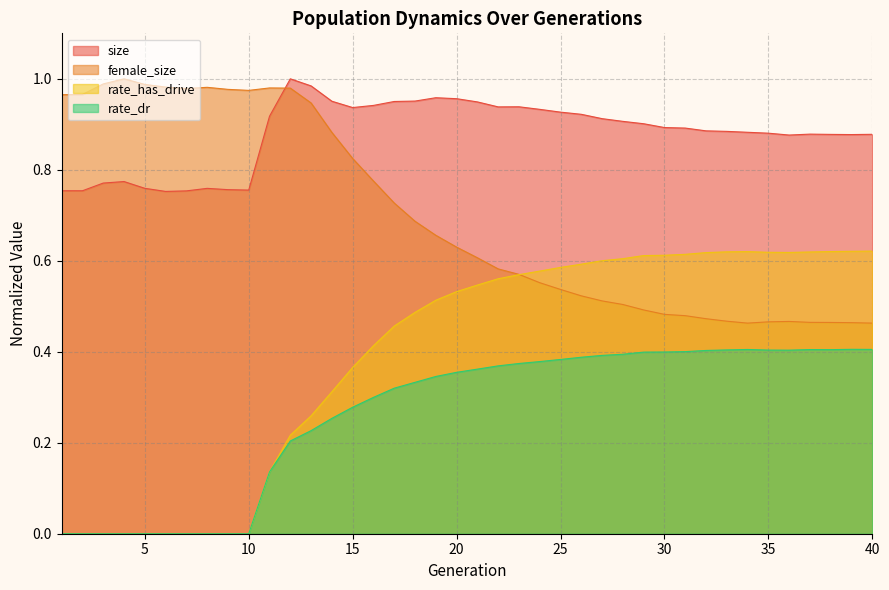

What is the difference between the maximum and minimum values in the rate_dr series?

0.4